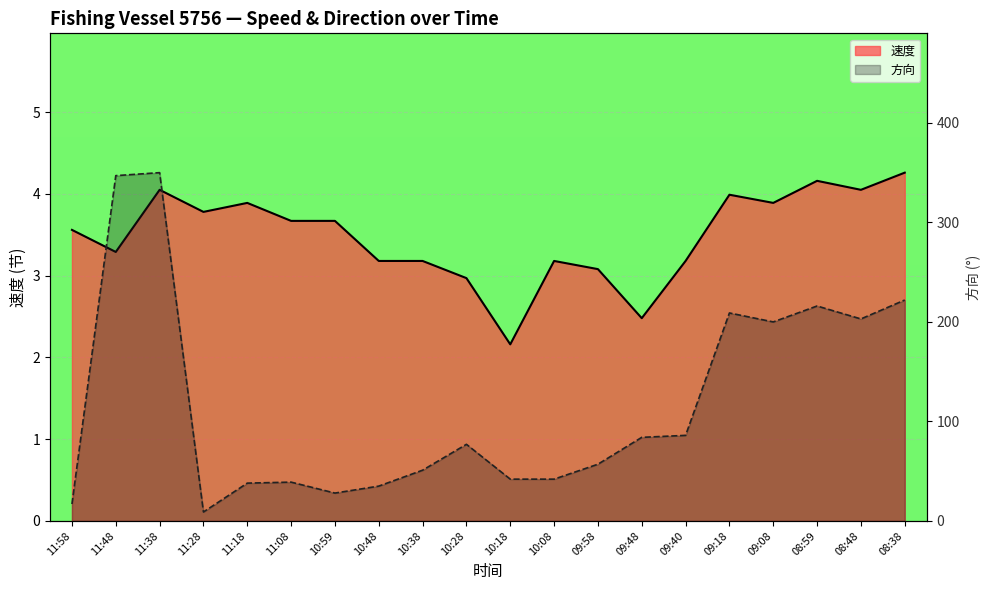

What are all the series names shown in the legend?

速度, 方向